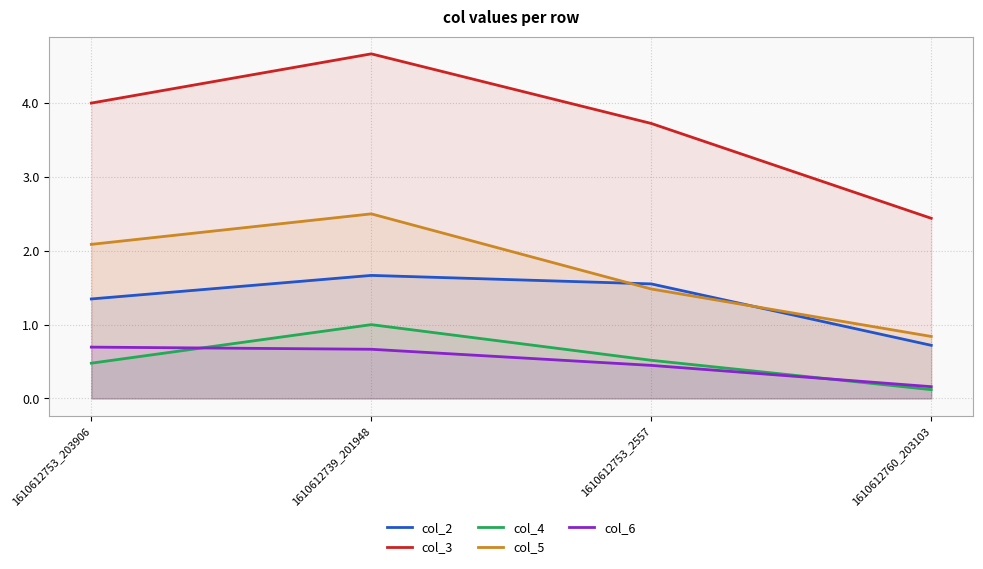

True or false: col_5 has more than 2 interior local peaks.

False